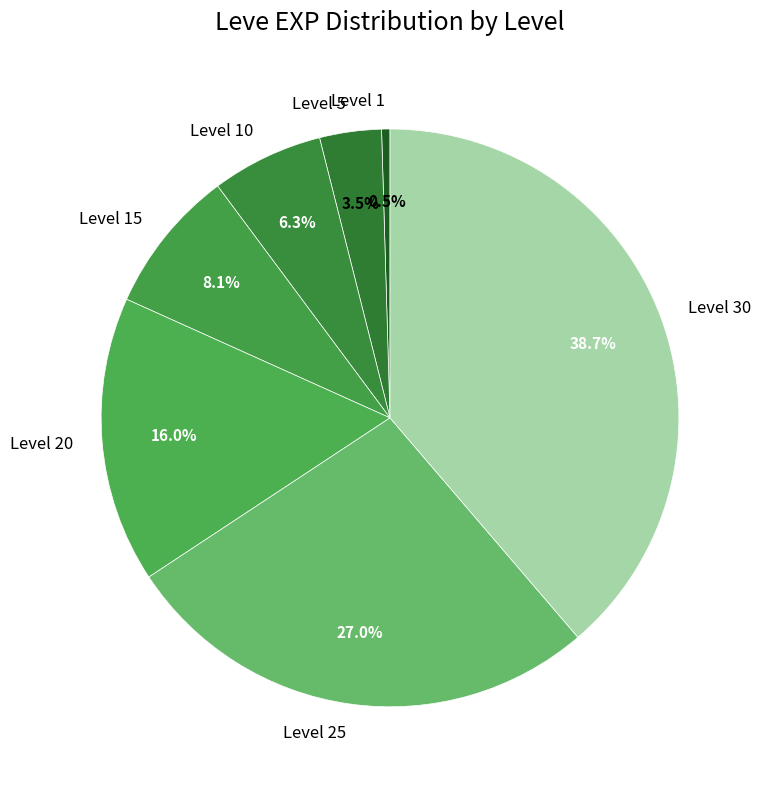

Between Level 25 and Level 30, which is larger?

Level 30